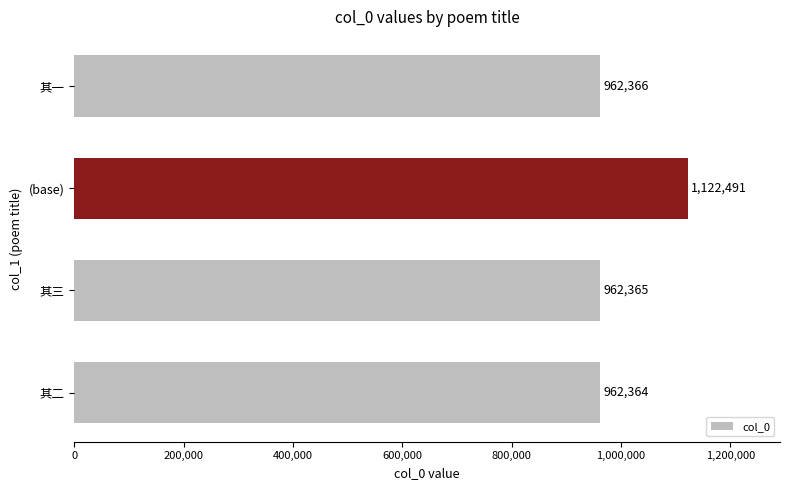

Rank the categories by value from highest to lowest.

(base), 其一, 其三, 其二